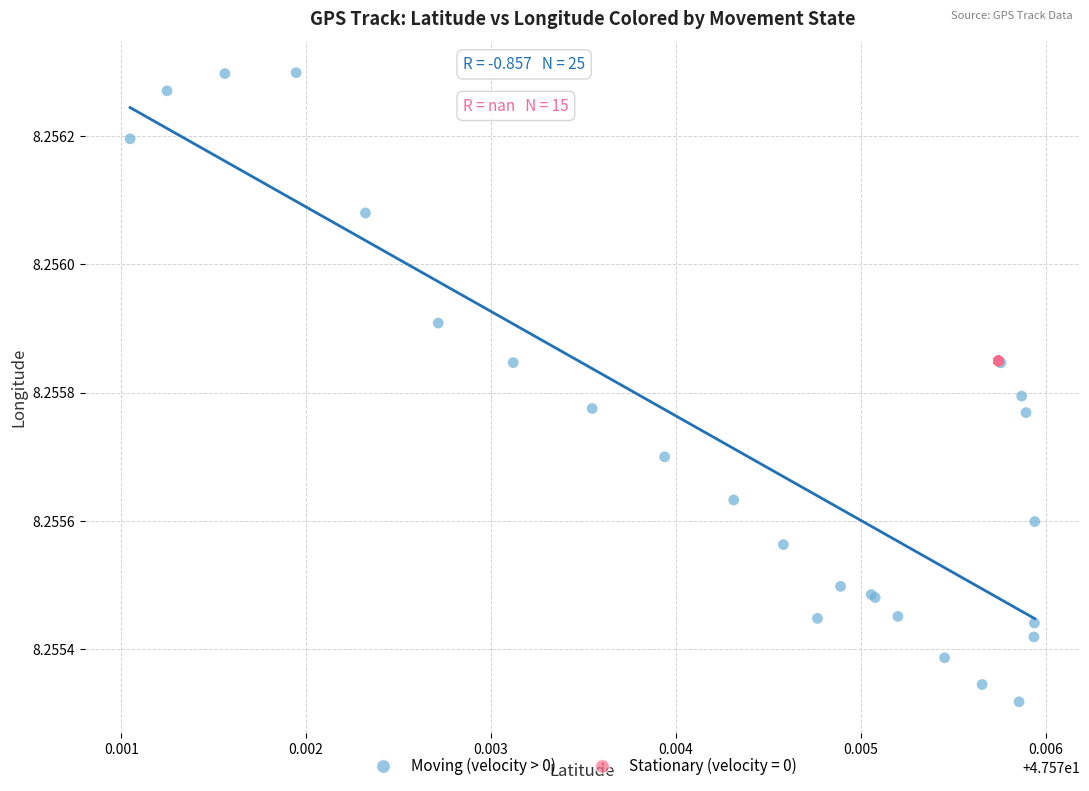

Which series reaches the minimum Y coordinate?

Moving (velocity > 0)